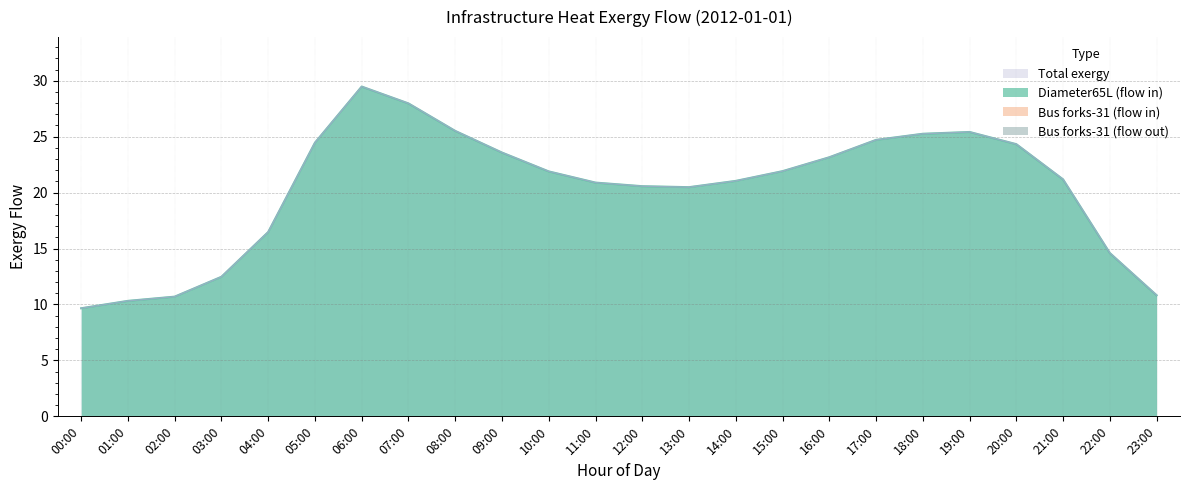

Which series changed the most between 16:00 and 20:00?

Diameter65L (flow in)